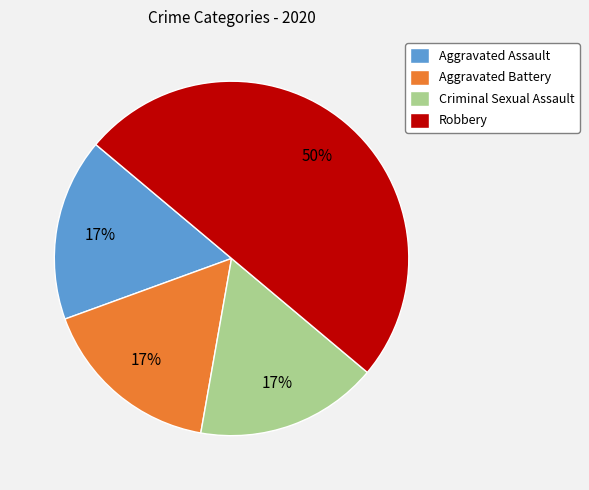

Approximately how many times larger is the value at Criminal Sexual Assault compared to Aggravated Assault?

1.0